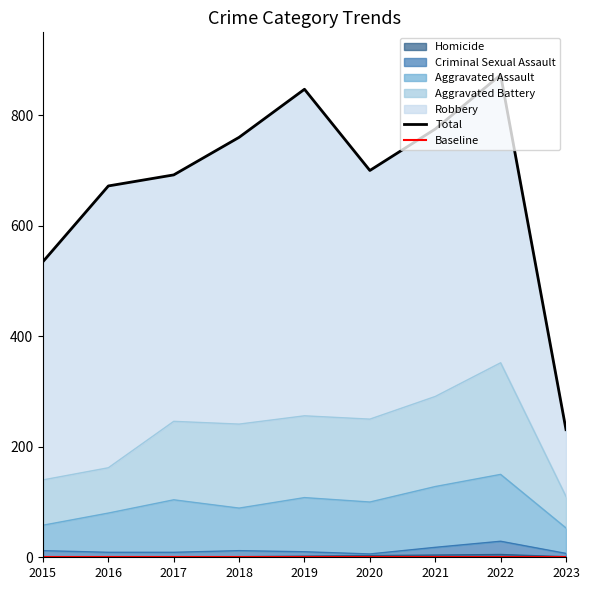

Which category has the lowest value in the Total series?

2023